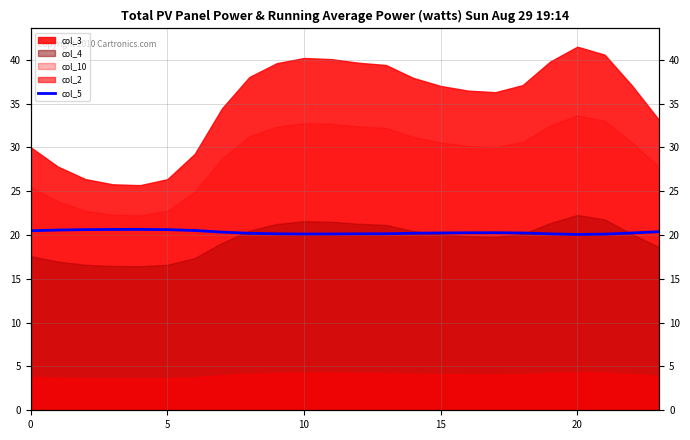

True or false: the data has more than 2 interior local peaks.

False